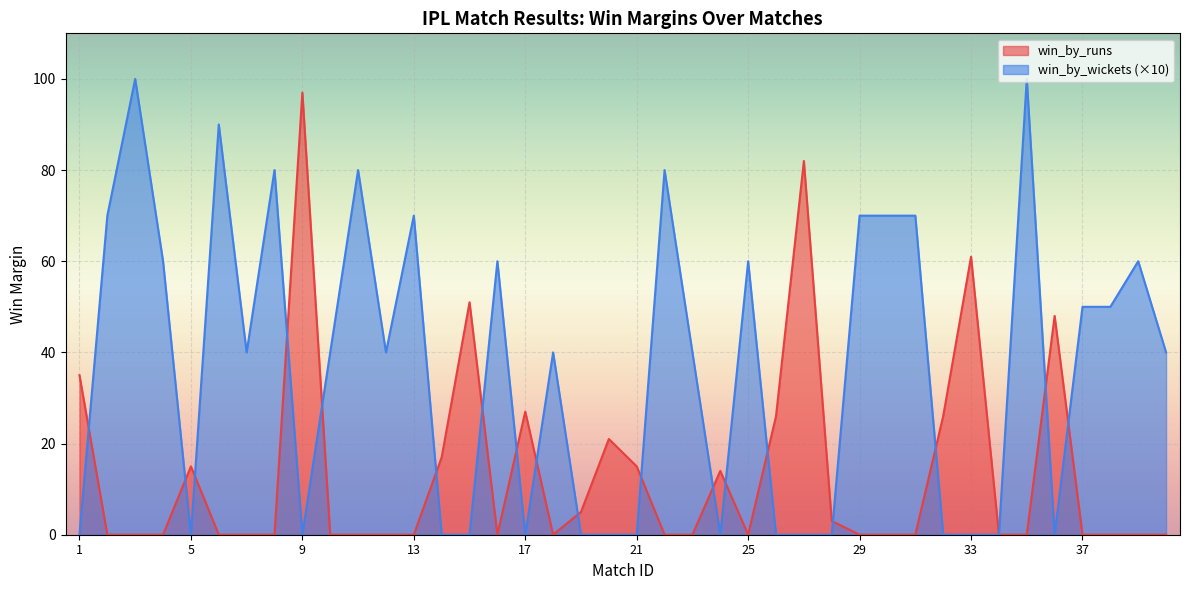

Is it true that win_by_wickets equals -50 at 15?

False